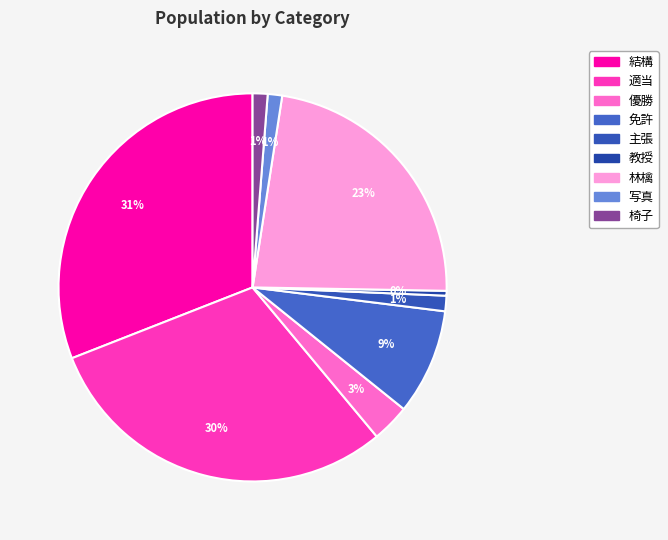

Does 免許 represent more than half of the total?

No